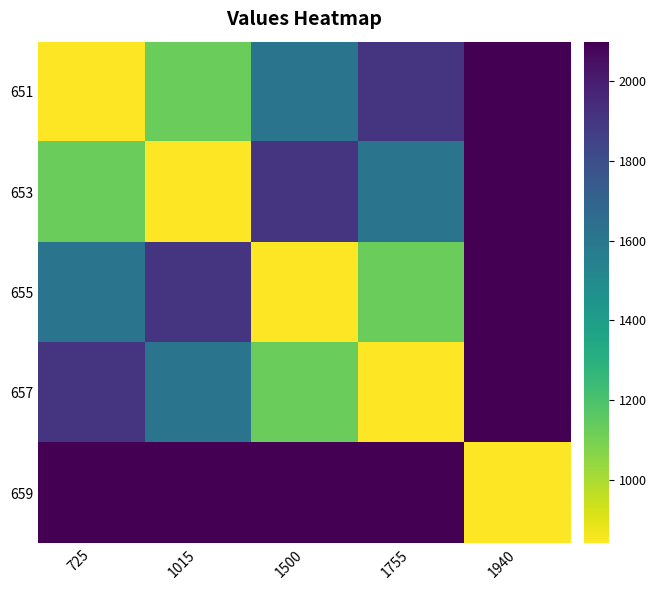

List the series in order of their peak value, highest first.

651, 653, 655, 657, 659